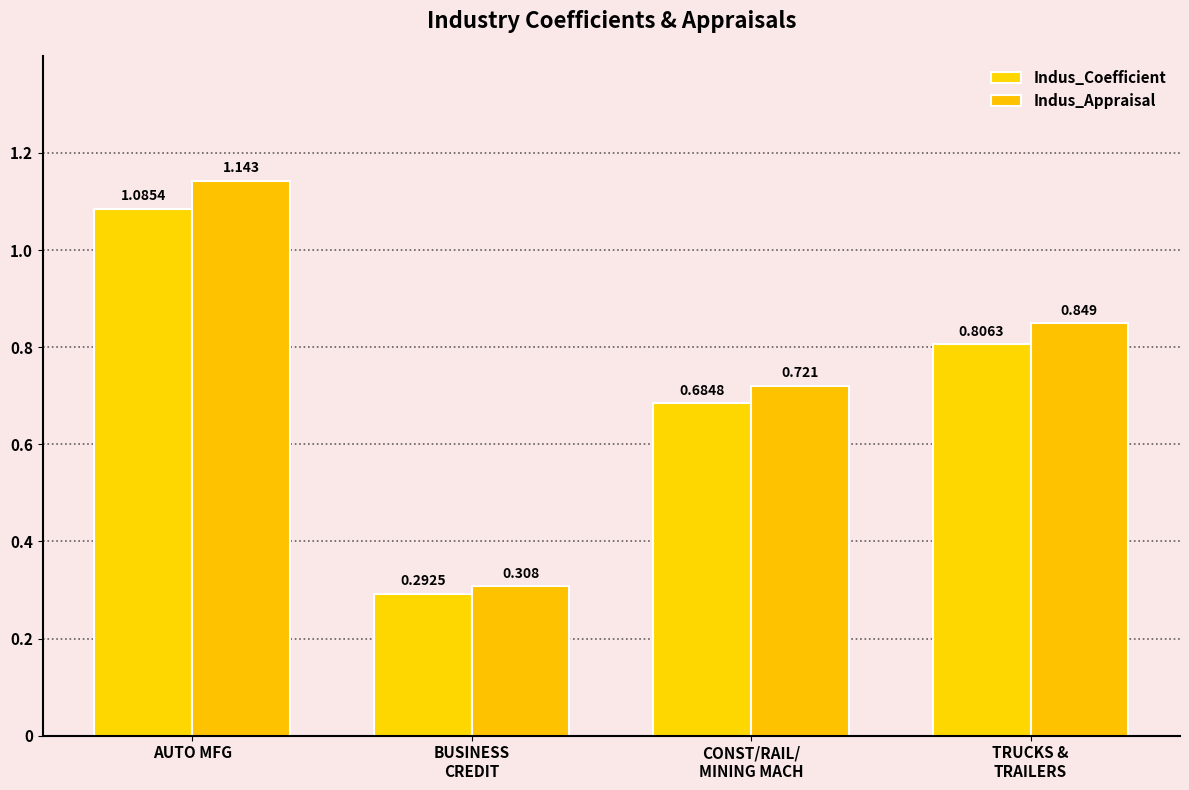

What is the label of the 1st bar from the left?

AUTO MFG